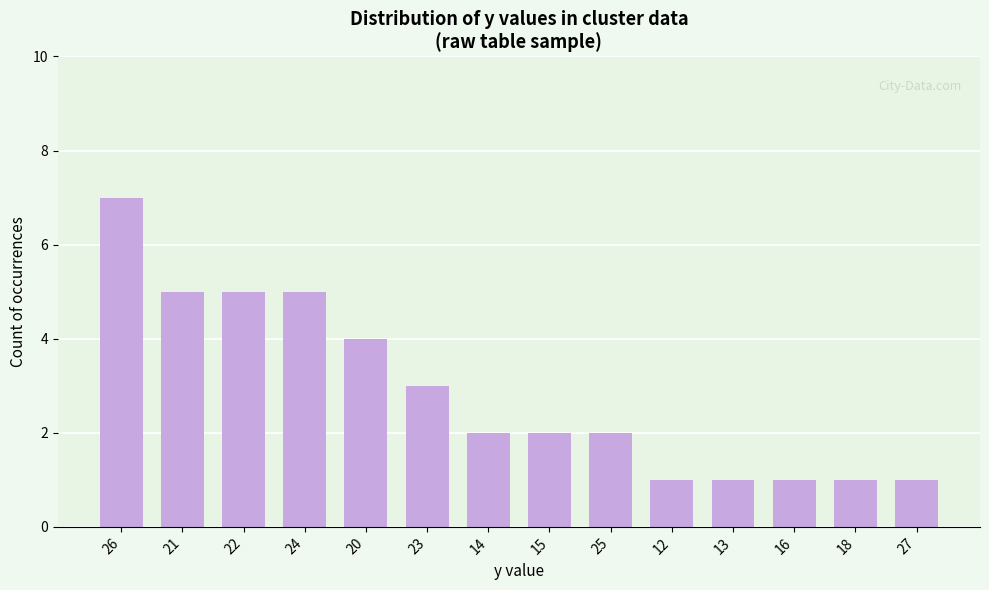

Are the bars horizontal?

No